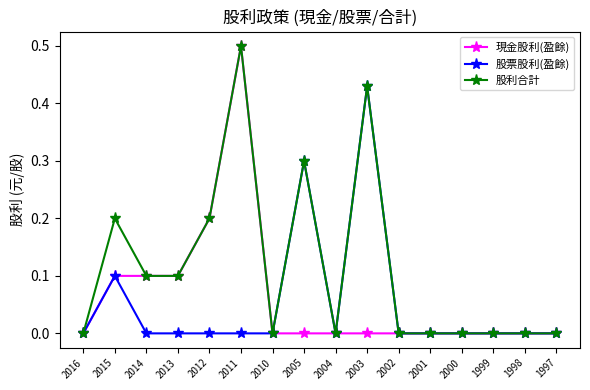

Rank the series by their average value, from highest to lowest.

股利合計, 現金股利(盈餘), 股票股利(盈餘)